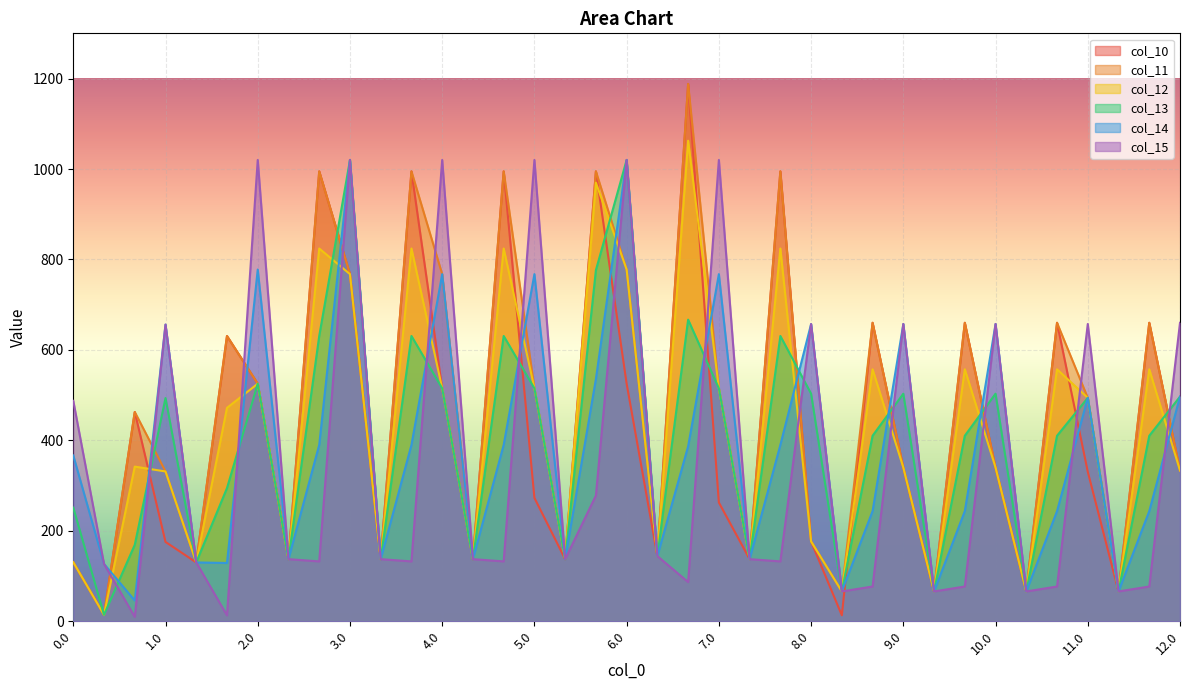

Rank the series at 0.0 from lowest to highest value.

col_10, col_11, col_12, col_13, col_14, col_15